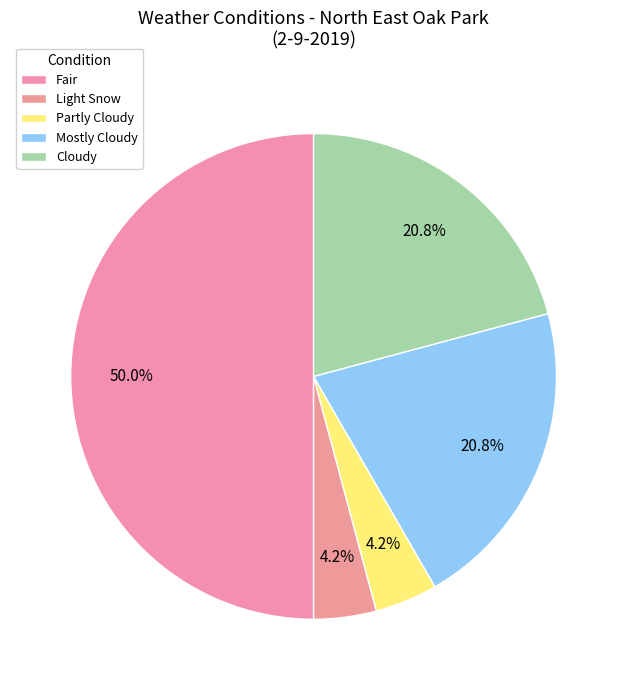

To the nearest percent, what is the average slice percentage?

20%